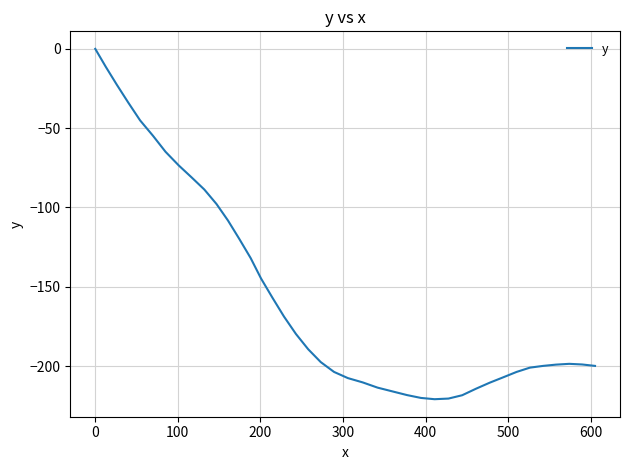

True or false: the data has more than 0 interior local peaks.

True